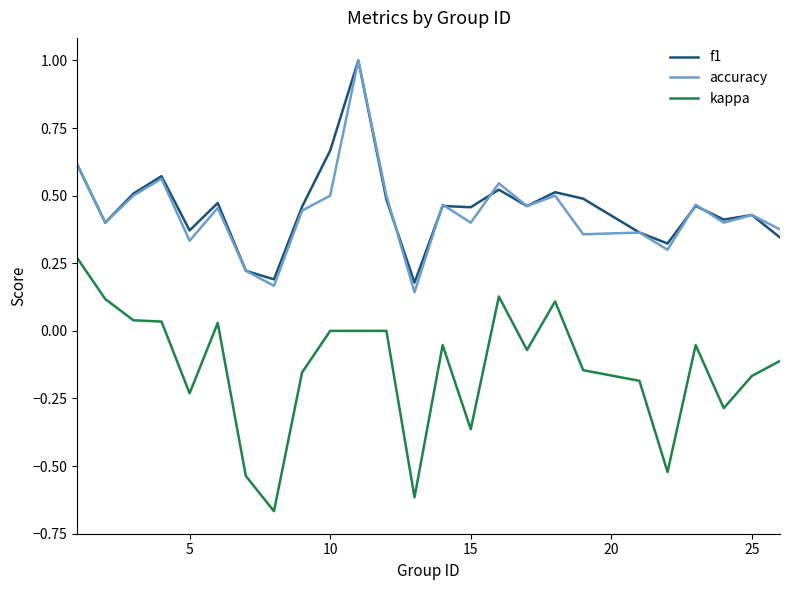

Does the chart display data point markers on the line(s)?

No